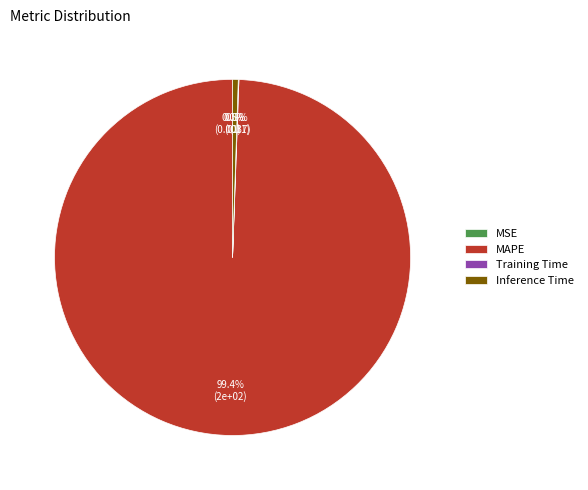

Is Inference Time the majority of the pie?

No